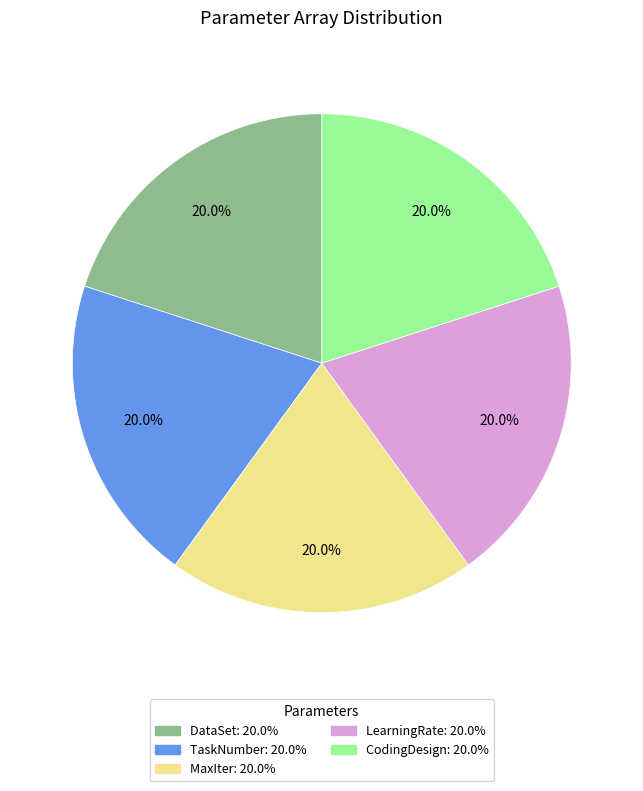

Is there any slice that represents more than half of the pie?

No